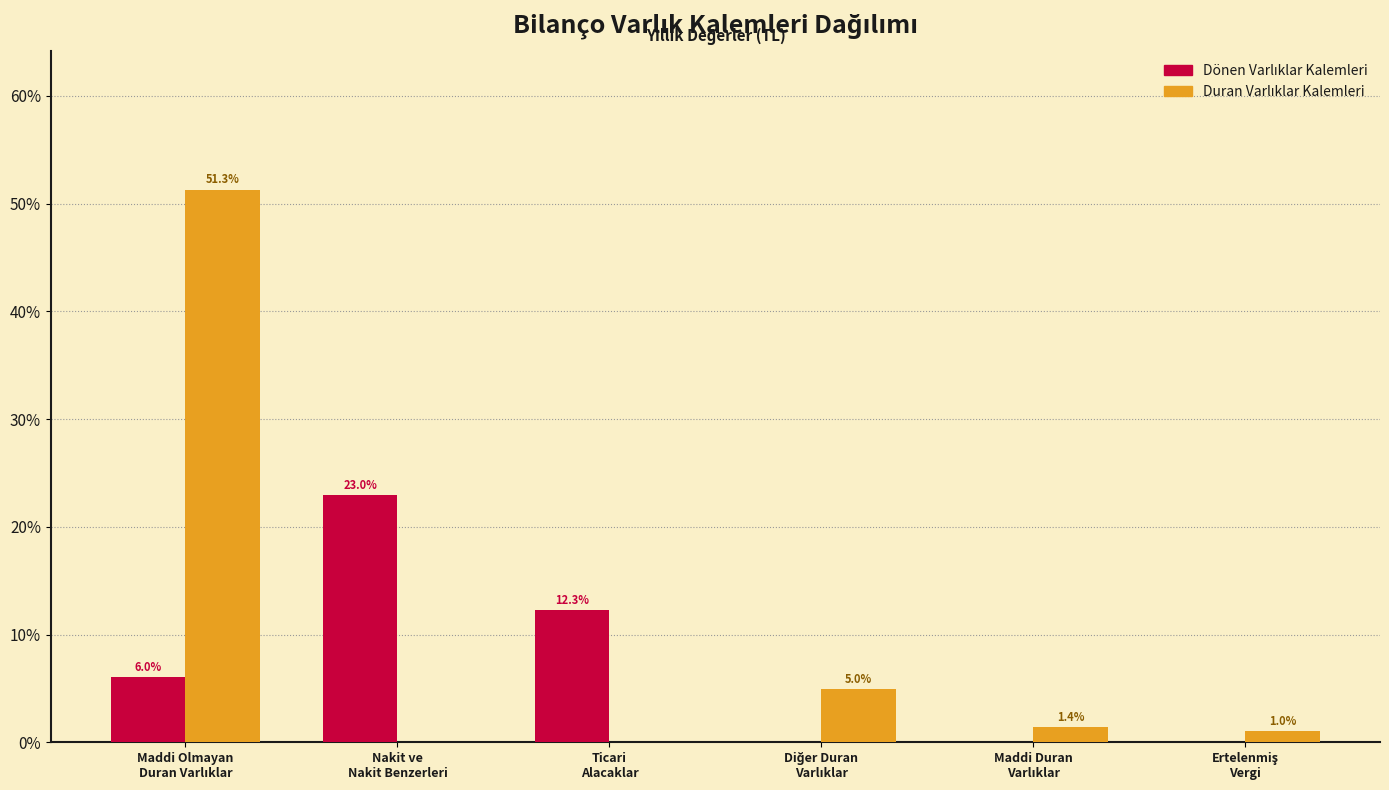

What is the greatest value displayed?

51.3